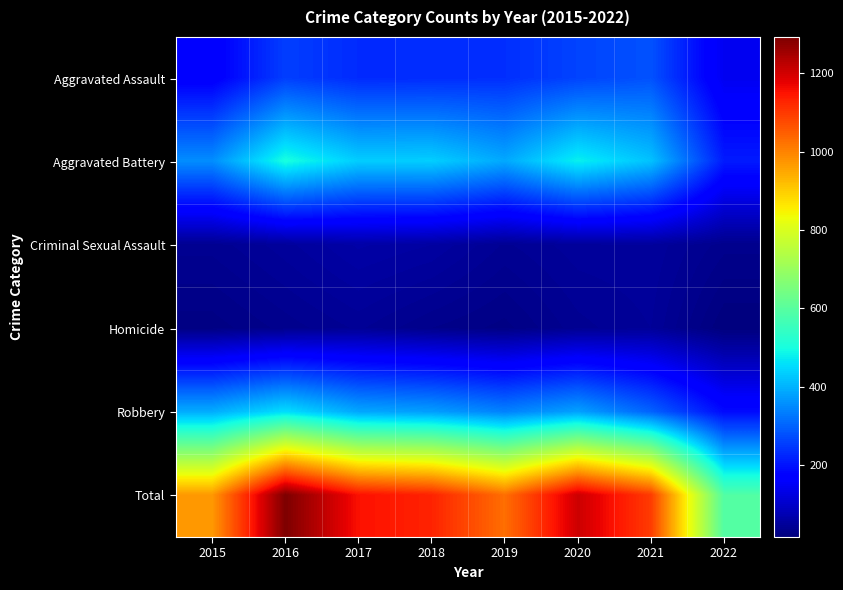

Which series changed the most between 2015 and 2020?

Total